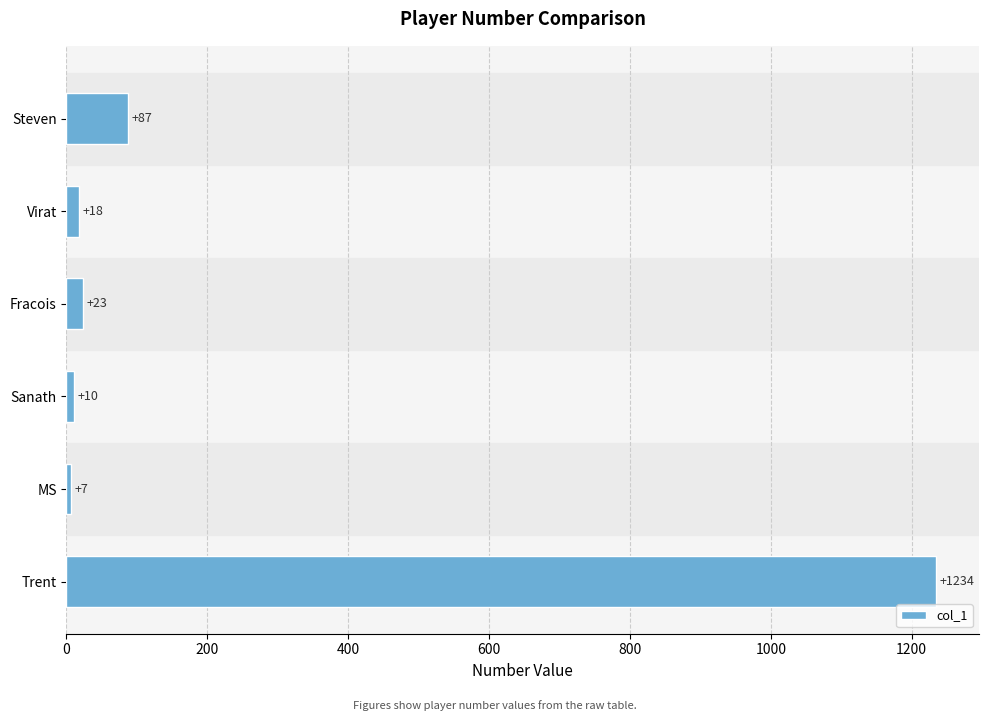

How many bars are there in total?

6